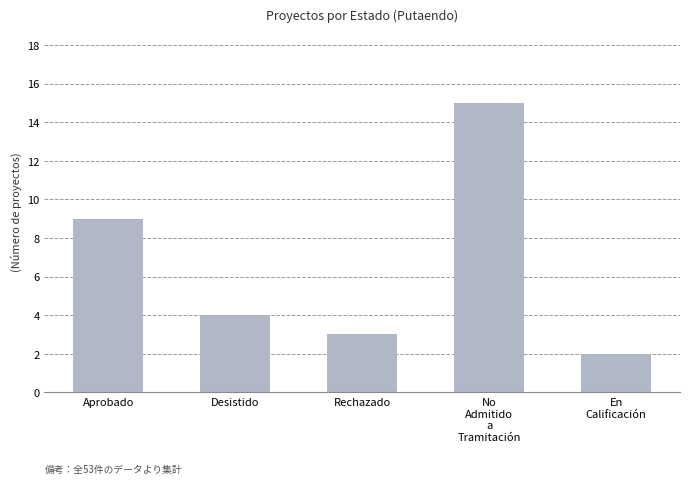

Does the chart contain any negative values?

No